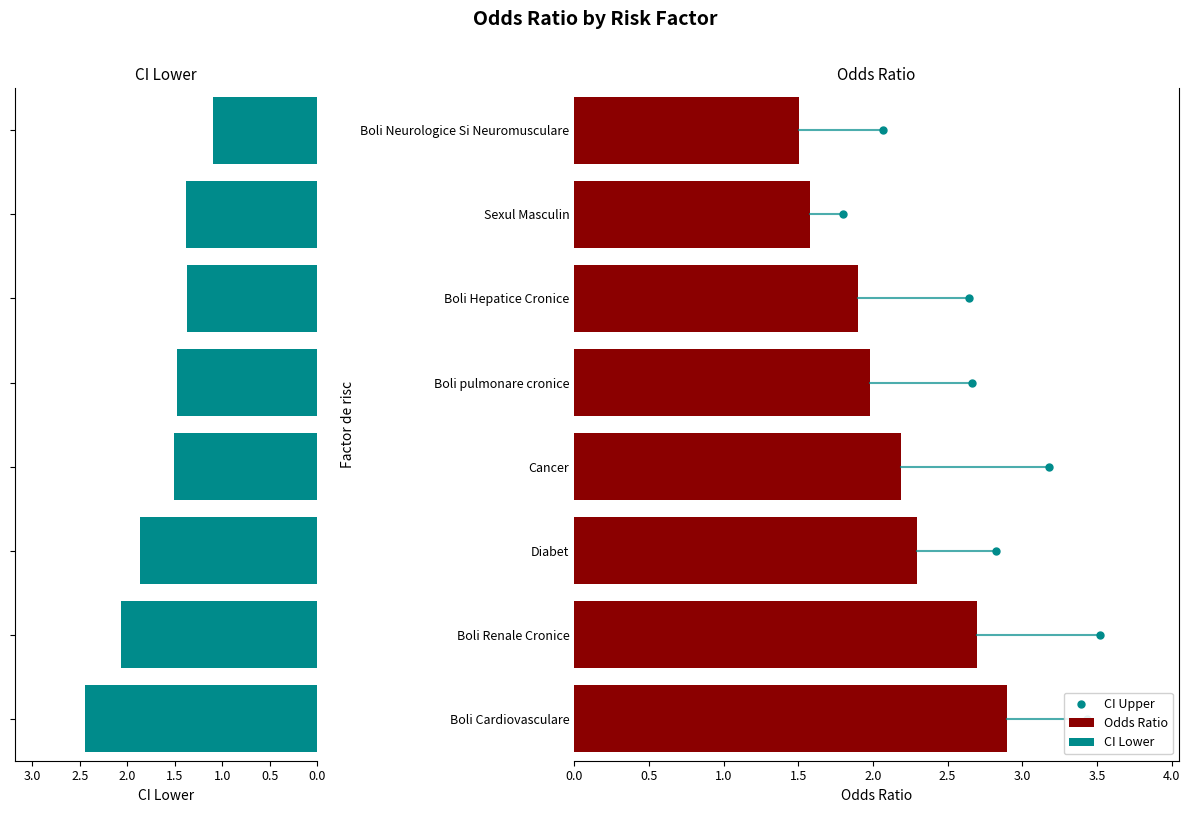

The value of Odds Ratio at Cancer is 2.2. True or false?

True